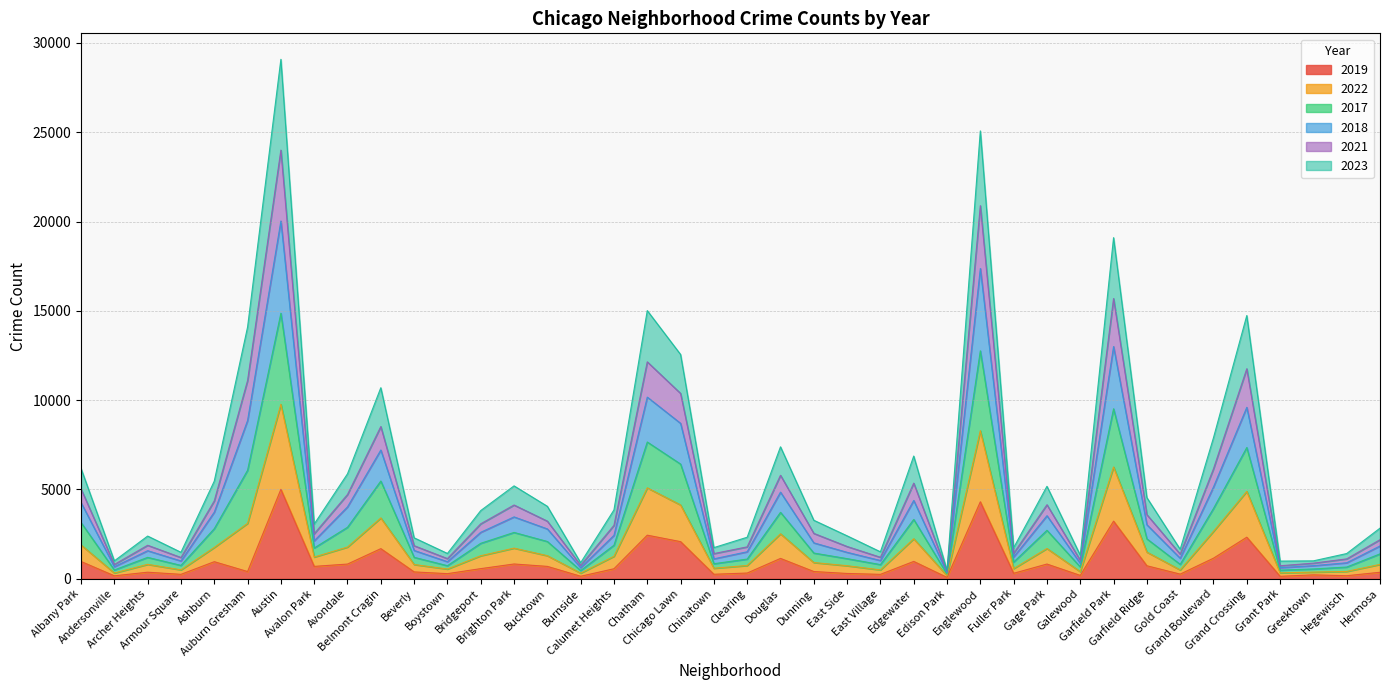

True or false: 2018 and 2022 intersect in this chart.

False